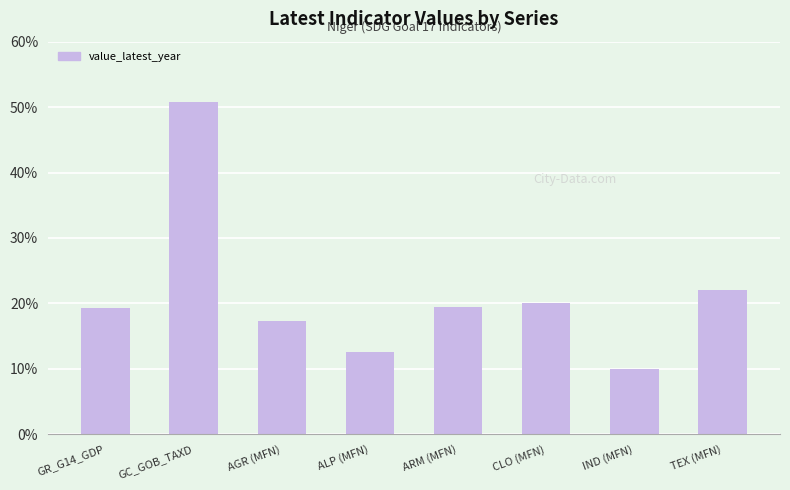

Read the value at CLO (MFN).

20.0